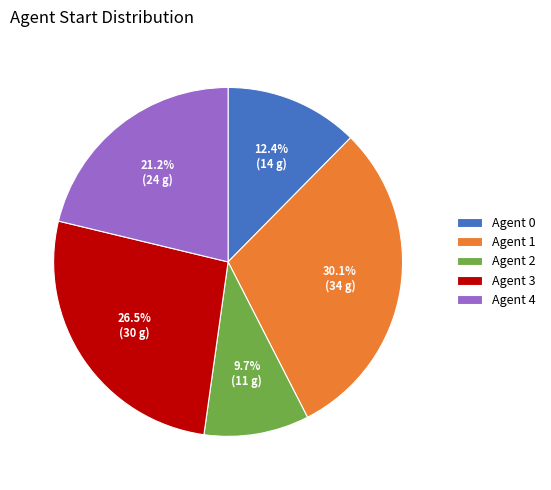

Is the sum of Agent 4 and Agent 2 greater than half?

No